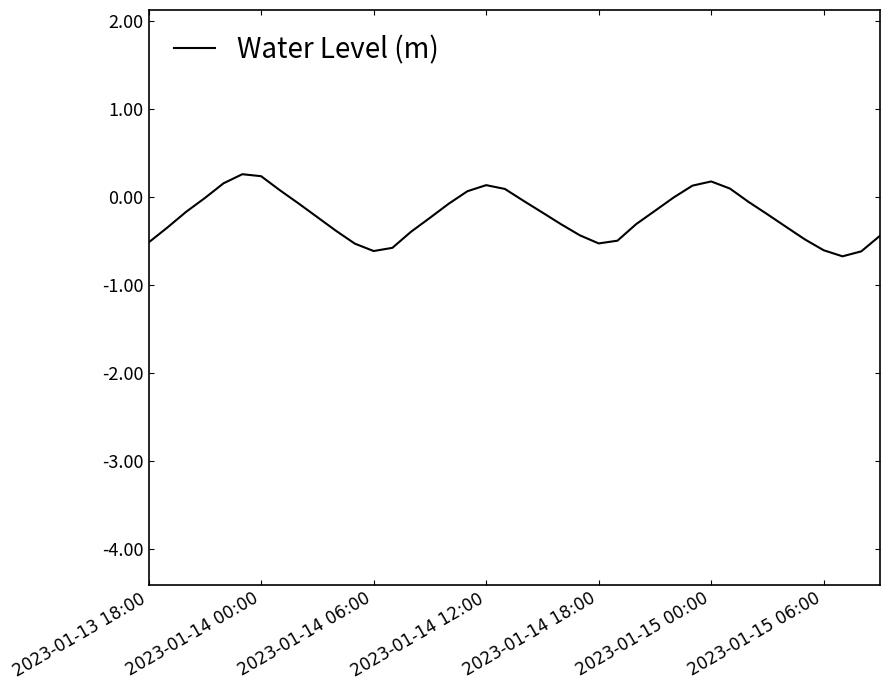

What is the smallest value displayed?

-0.7